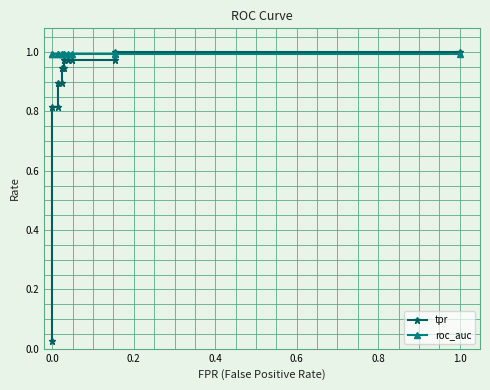

What are all the series names shown in the legend?

tpr, roc_auc